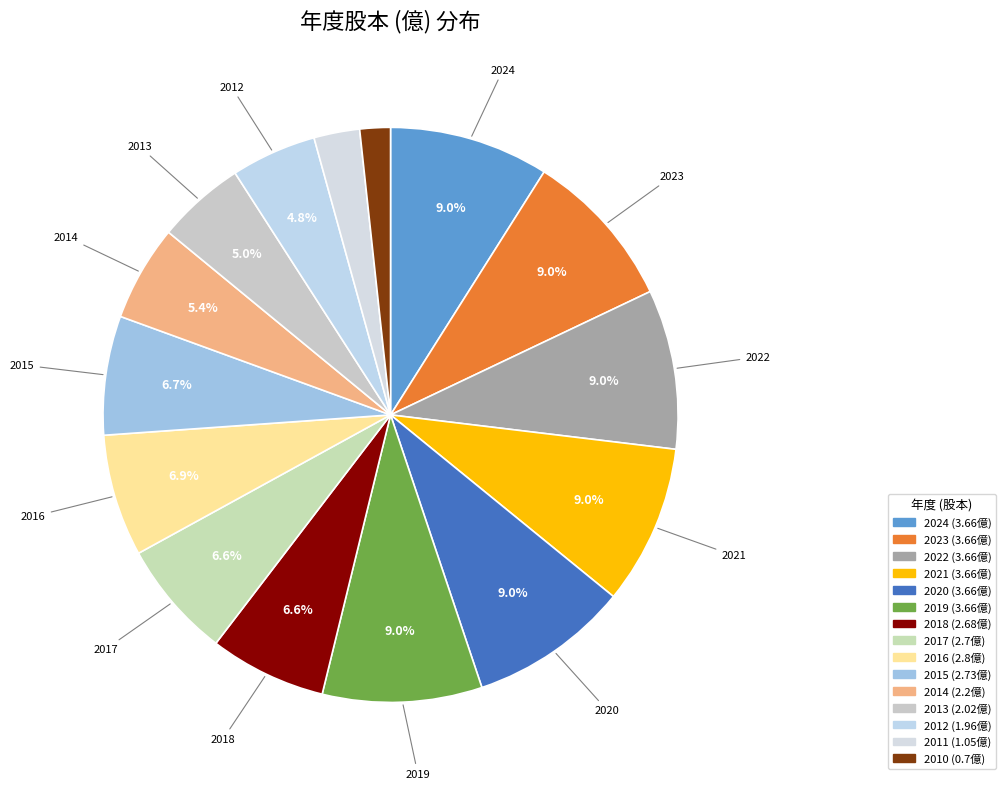

How many segments does this pie chart have?

15